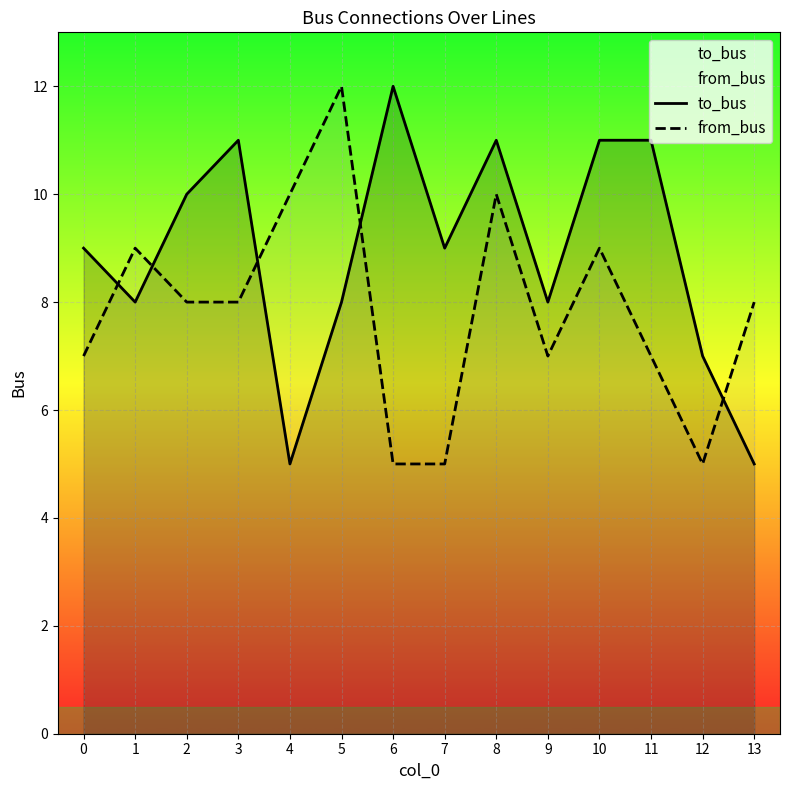

How many values in the to_bus series exceed 9?

6